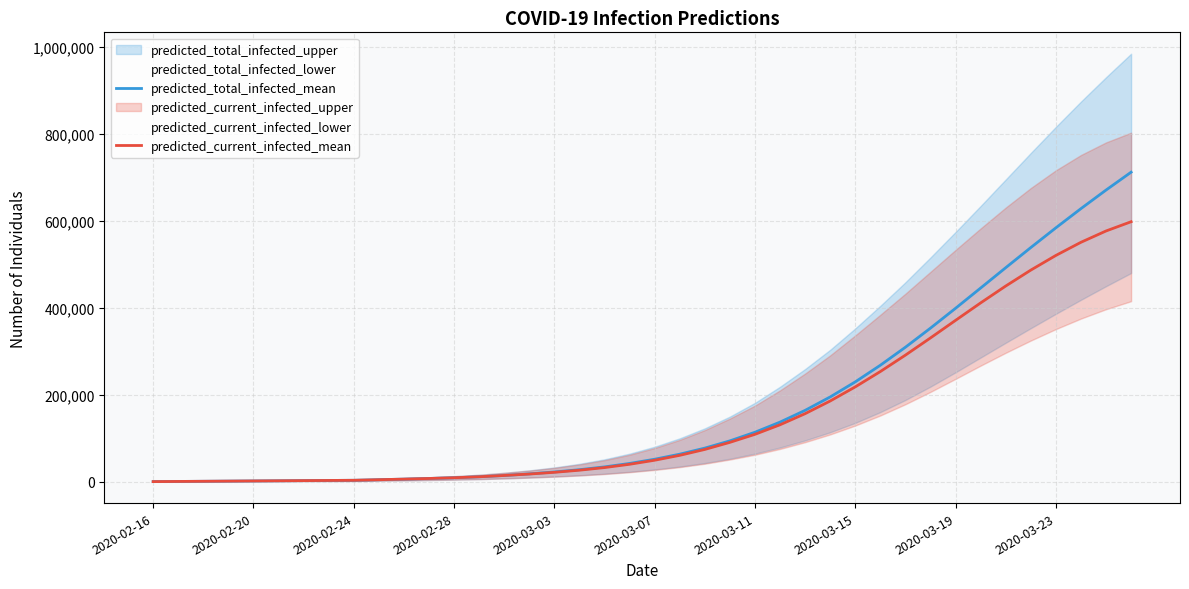

At which label does predicted_current_infected_mean reach its minimum?

2020-02-16